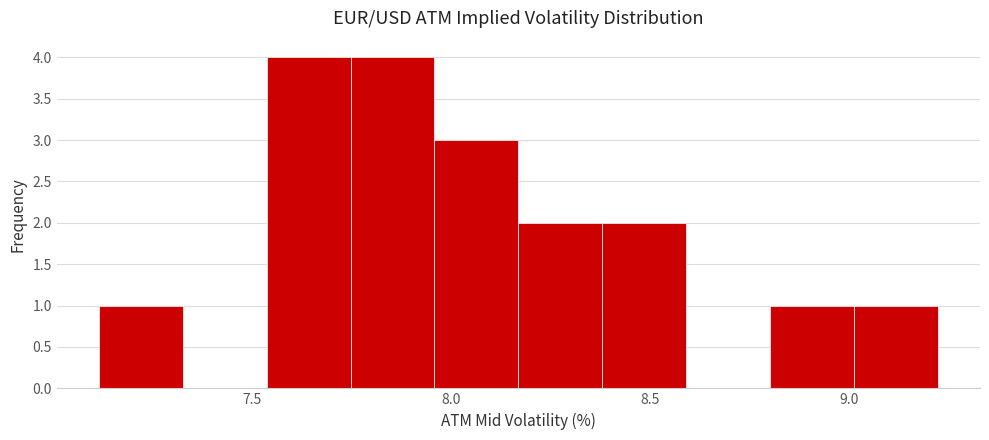

Reading left to right, list every bar in this chart as the range it spans on the x-axis followed by its height. Neither the bar edges nor the heights are printed on the chart, so give them approximately, as read against the axes.

7.10 to 7.35: 1
7.35 to 7.55: 0
7.55 to 7.75: 4
7.75 to 7.95: 4
7.95 to 8.15: 3
8.15 to 8.40: 2
8.40 to 8.60: 2
8.60 to 8.80: 0
8.80 to 9.00: 1
9.00 to 9.20: 1